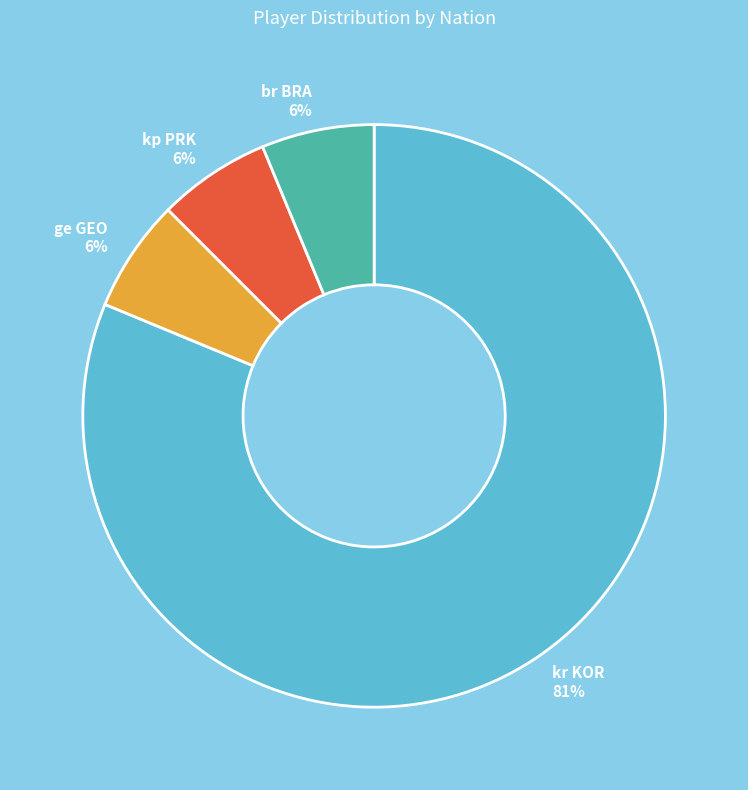

The ge GEO slice represents 17% of the pie. True or false?

False